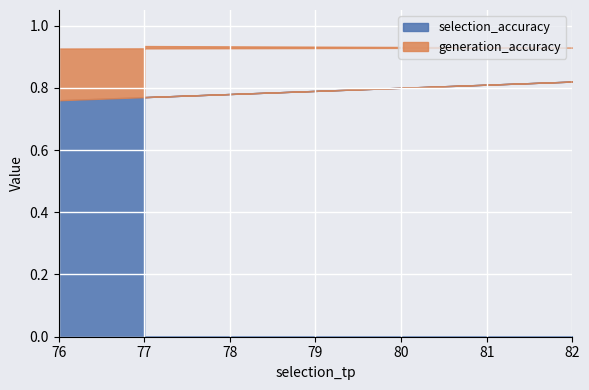

True or false: selection_accuracy and generation_accuracy intersect in this chart.

False